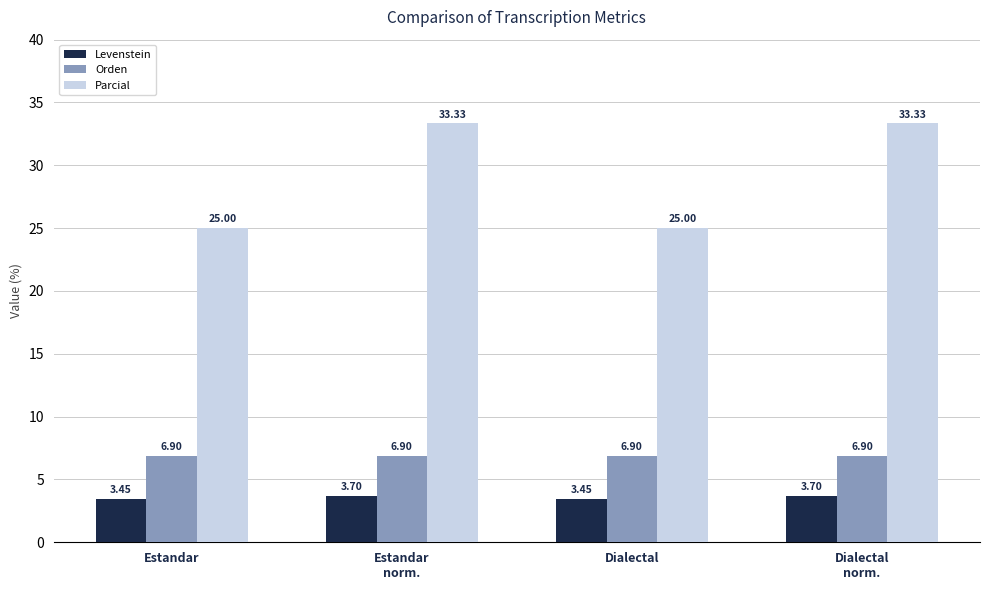

Which series has the largest total across all categories?

Parcial